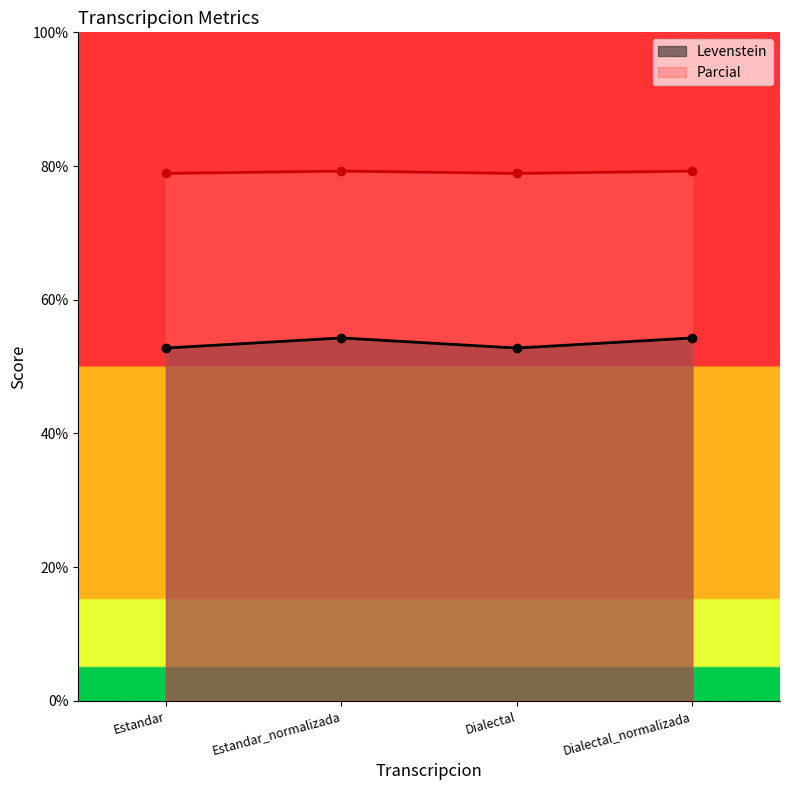

True or false: Parcial has a value of 125.9 at Estandar.

False